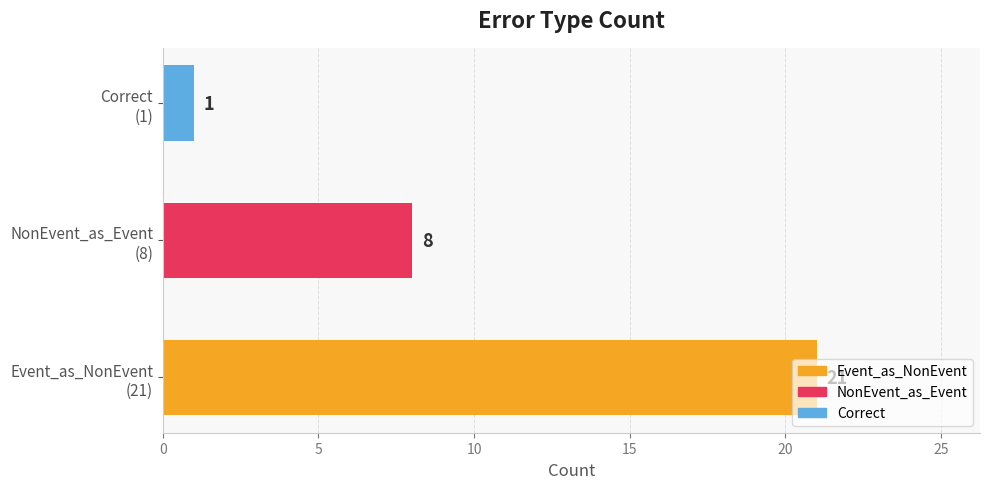

What is the average value?

10